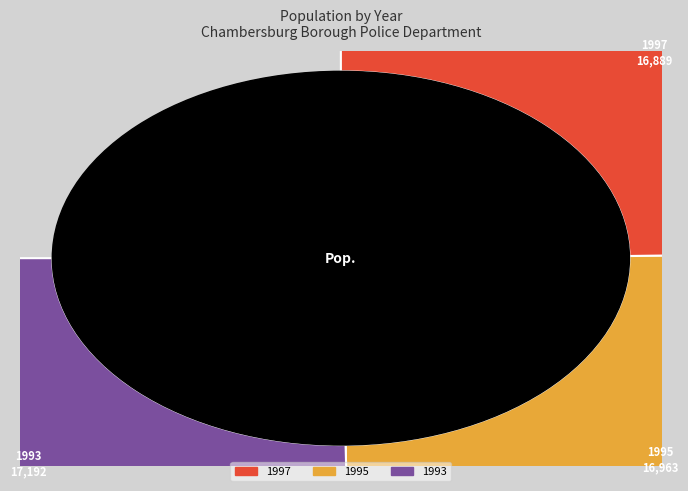

The 1995 slice represents 33% of the pie. True or false?

True